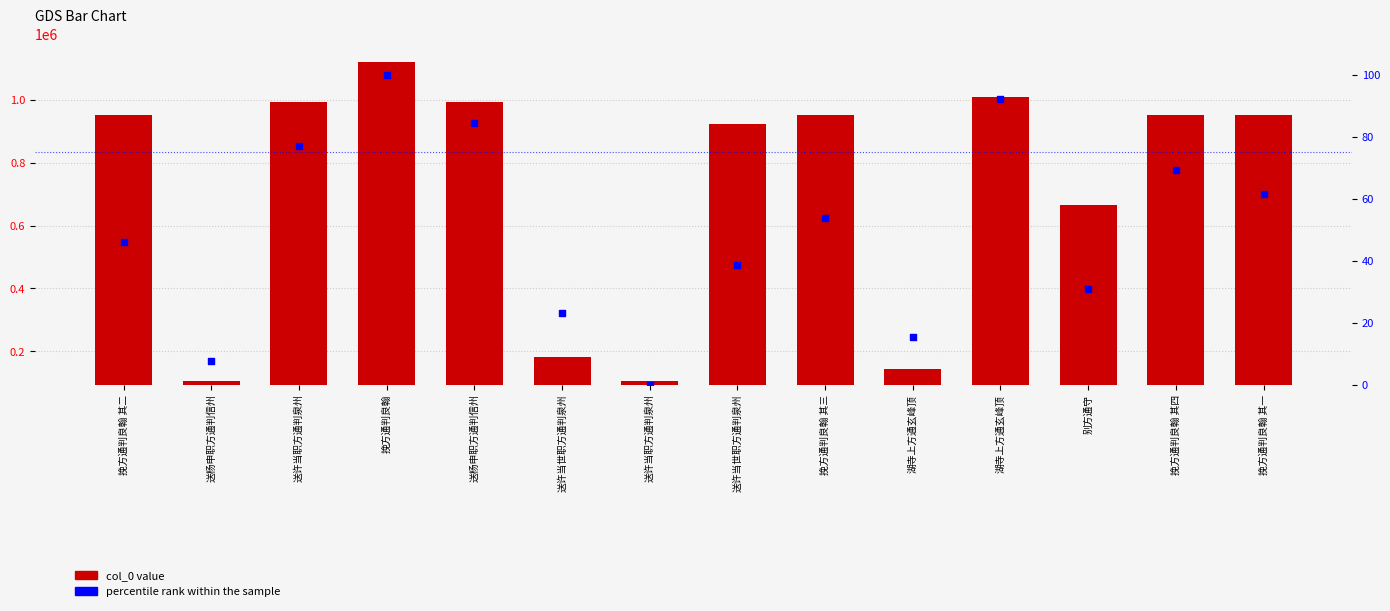

Which series has the largest Y range (max minus min)?

col_0